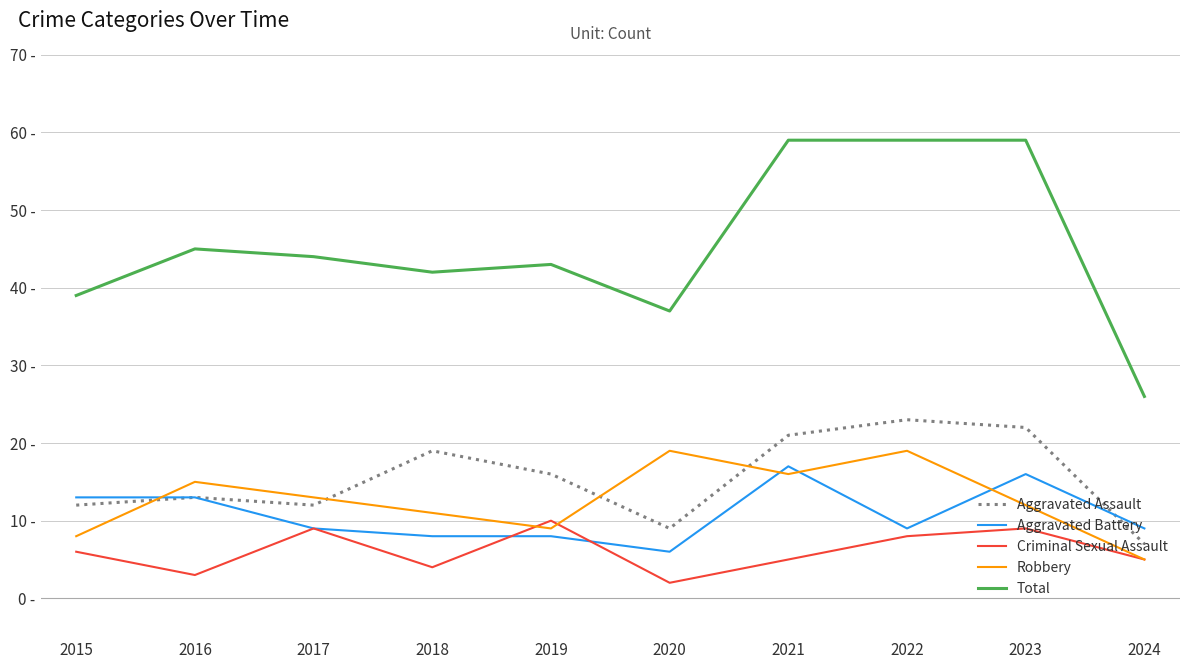

Rank the series at 2017 from highest to lowest value.

Total, Robbery, Aggravated Assault, Aggravated Battery, Criminal Sexual Assault